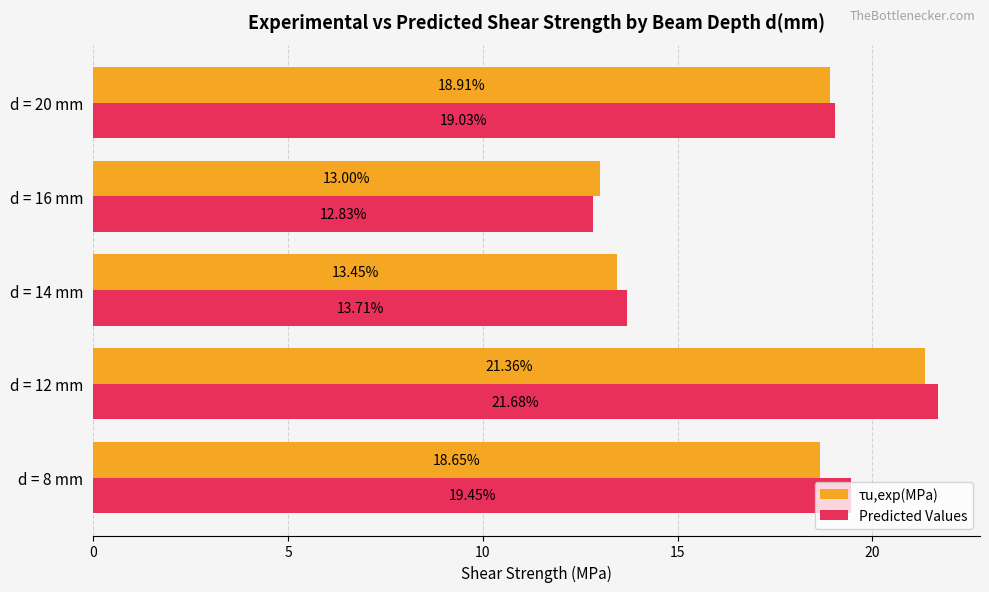

Which series has the largest range (max minus min)?

Predicted Values